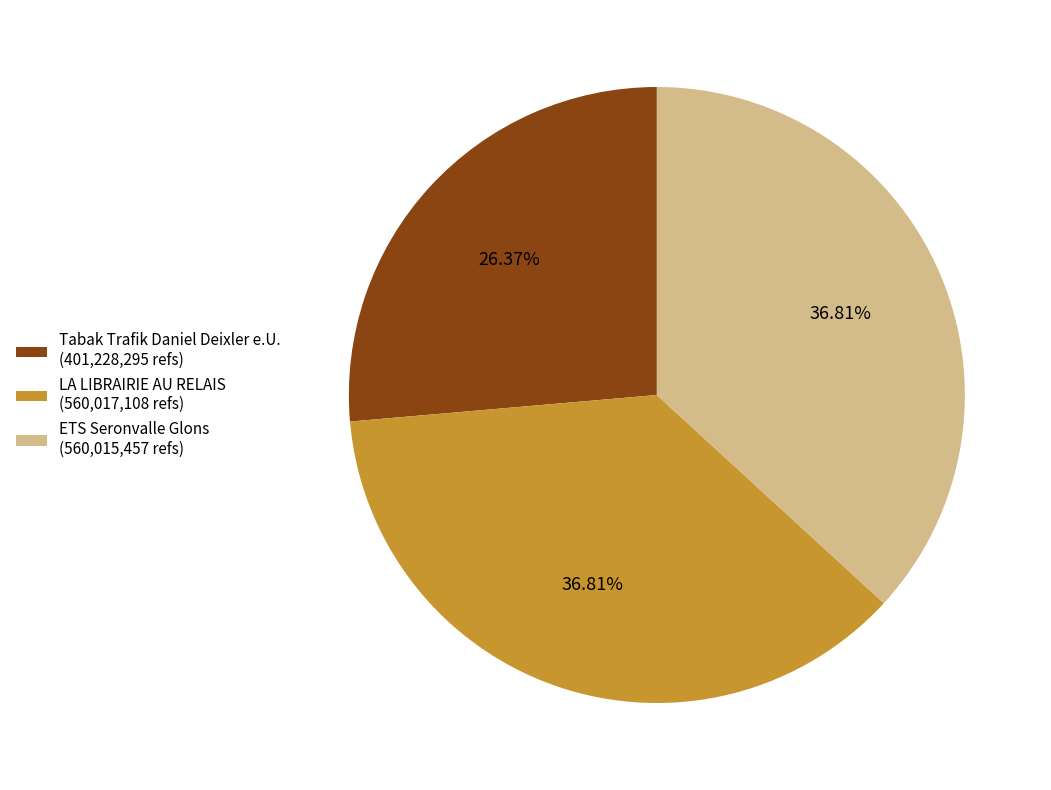

True or false: Tabak Trafik Daniel Deixler e.U. accounts for 36% of the total.

False